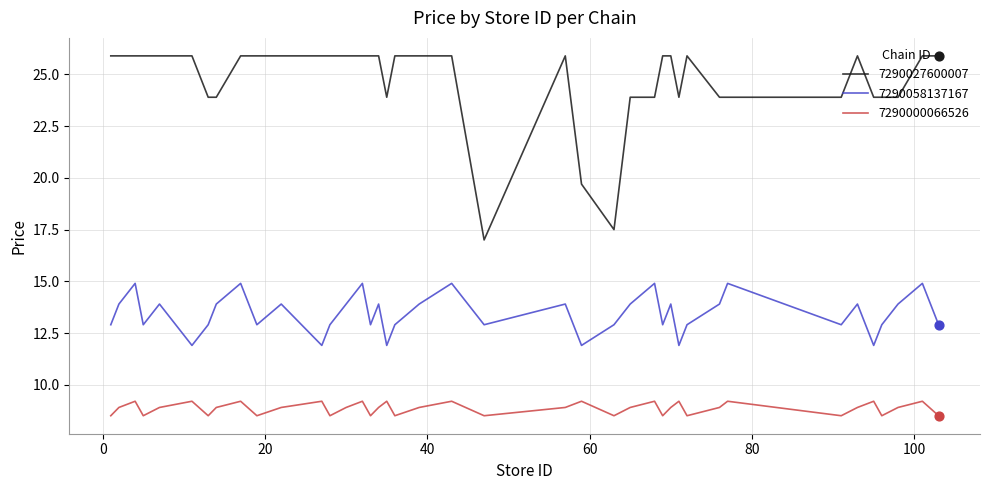

Which series has the largest total across all categories?

7290027600007